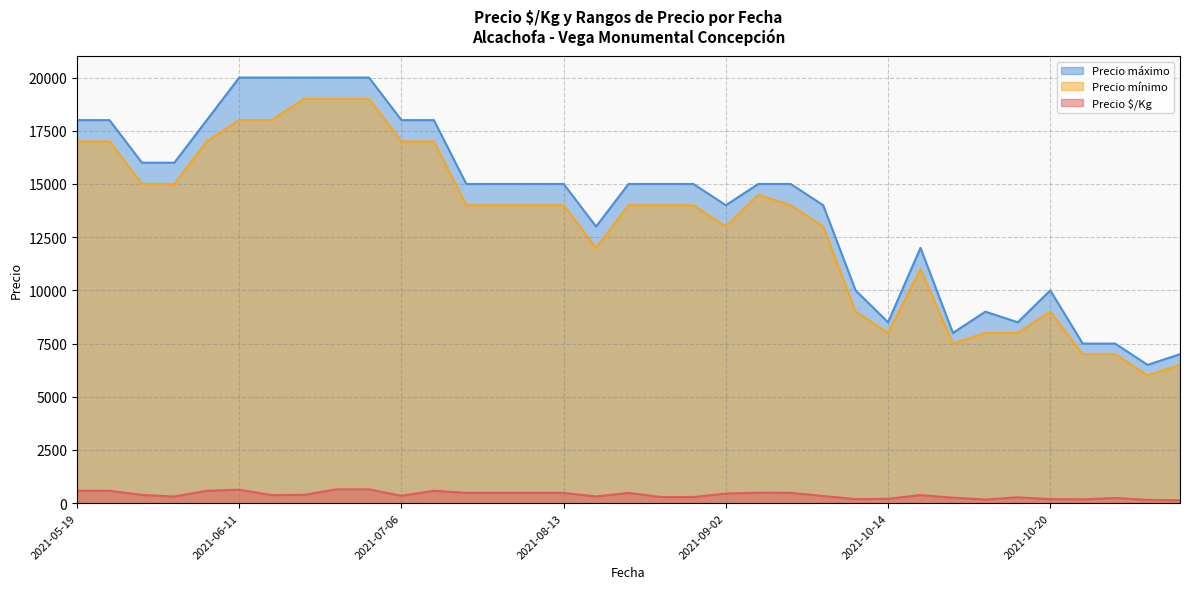

What is the difference between the maximum and minimum values in the Precio mínimo series?

13000